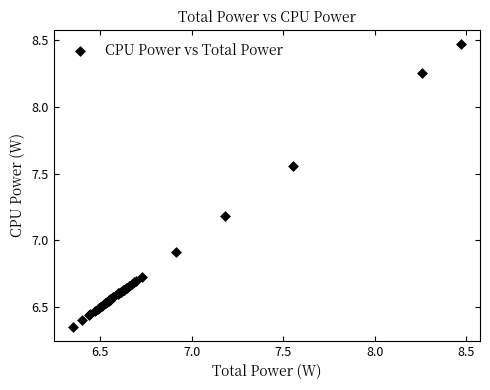

What Y value in the scatter plot is closest to 7?

6.9